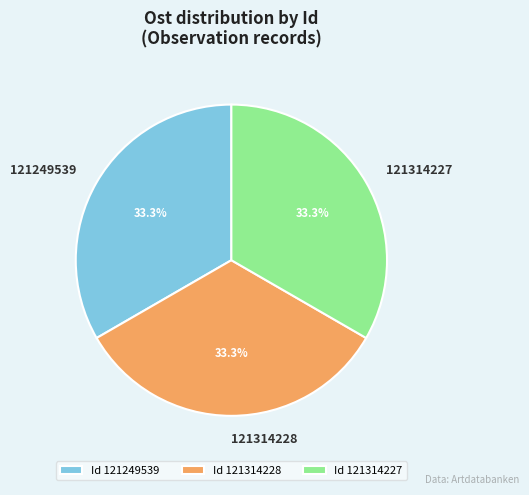

How much of the chart is everything except 121314227?

66.7%